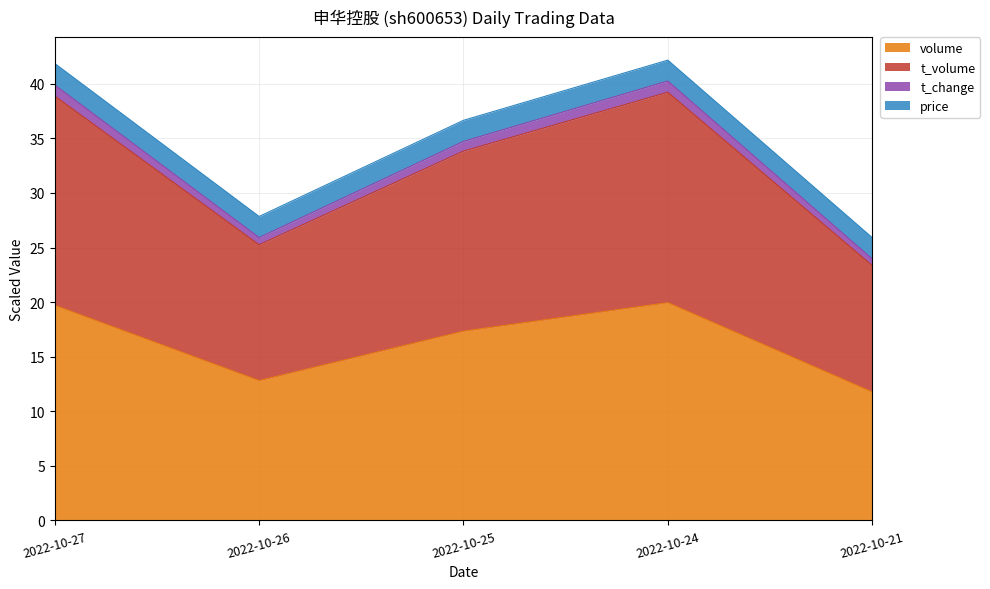

Where does the volume series first go above 17?

2022-10-27